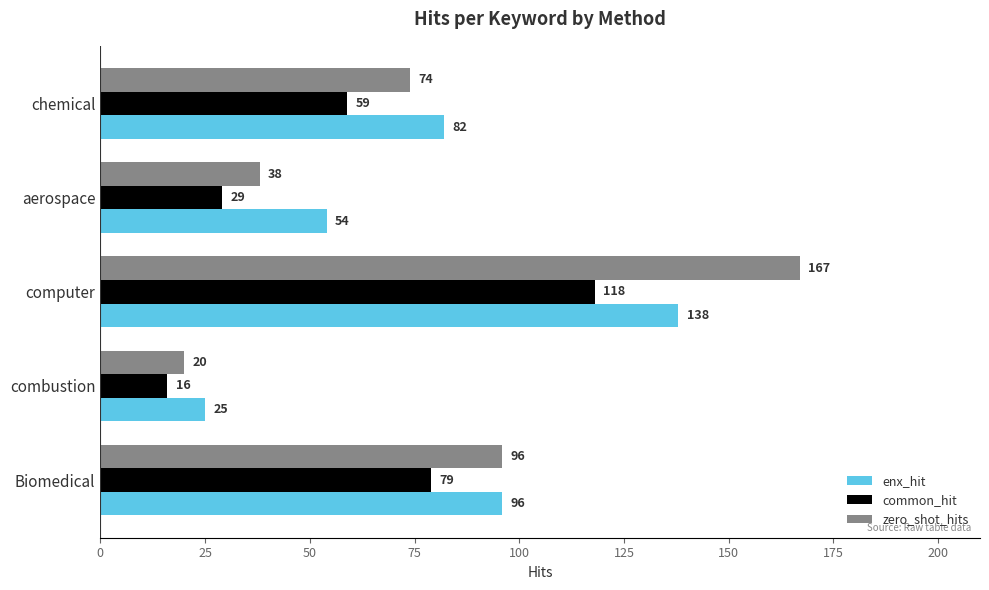

Count the zero_shot_hits values in the range 38 to 96.

3